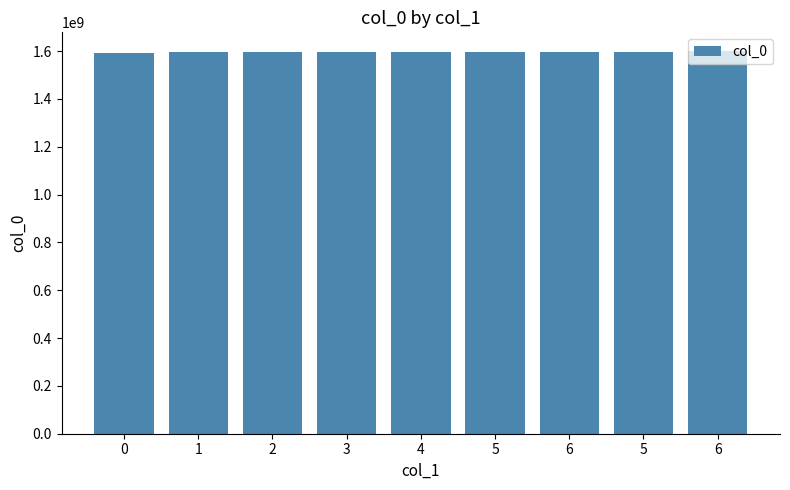

Does the chart contain any negative values?

No